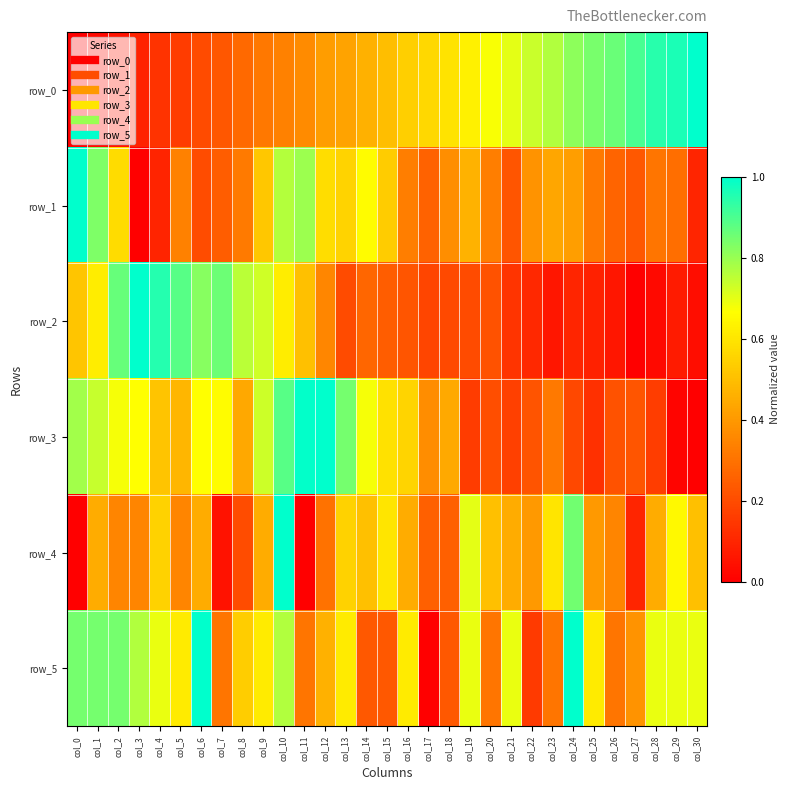

Reading left to right, transcribe all the data shown in this chart.

row_0: 0.0	0.0	0.1	0.1	0.1	0.2	0.2	0.2	0.3	0.3	0.3	0.4	0.4	0.4	0.5	0.5	0.5	0.6	0.6	0.6	0.7	0.7	0.7	0.8	0.8	0.8	0.9	0.9	0.9	1.0	1.0
row_1: 1.0	0.8	0.6	0.0	0.1	0.3	0.2	0.2	0.3	0.5	0.8	0.8	0.6	0.6	0.7	0.5	0.3	0.3	0.4	0.5	0.3	0.2	0.4	0.4	0.4	0.3	0.3	0.2	0.3	0.3	0.1
row_2: 0.5	0.6	0.9	1.0	1.0	0.9	0.8	0.9	0.8	0.7	0.6	0.5	0.4	0.2	0.3	0.2	0.2	0.2	0.2	0.2	0.2	0.1	0.1	0.1	0.1	0.1	0.1	0.0	0.0	0.1	0.0
row_3: 0.8	0.7	0.7	0.7	0.5	0.5	0.7	0.7	0.4	0.7	0.9	1.0	1.0	0.8	0.7	0.6	0.6	0.4	0.4	0.2	0.2	0.2	0.2	0.3	0.2	0.1	0.2	0.2	0.2	0.0	0.0
row_4: 0.0	0.5	0.3	0.3	0.6	0.3	0.5	0.1	0.2	0.5	1.0	0.0	0.3	0.6	0.5	0.6	0.5	0.2	0.2	0.7	0.5	0.5	0.4	0.6	0.8	0.4	0.3	0.1	0.5	0.7	0.5
row_5: 0.8	0.8	0.8	0.8	0.7	0.6	1.0	0.3	0.5	0.6	0.8	0.3	0.5	0.6	0.2	0.2	0.6	0.0	0.2	0.7	0.3	0.7	0.2	0.3	1.0	0.6	0.3	0.4	0.7	0.7	0.7